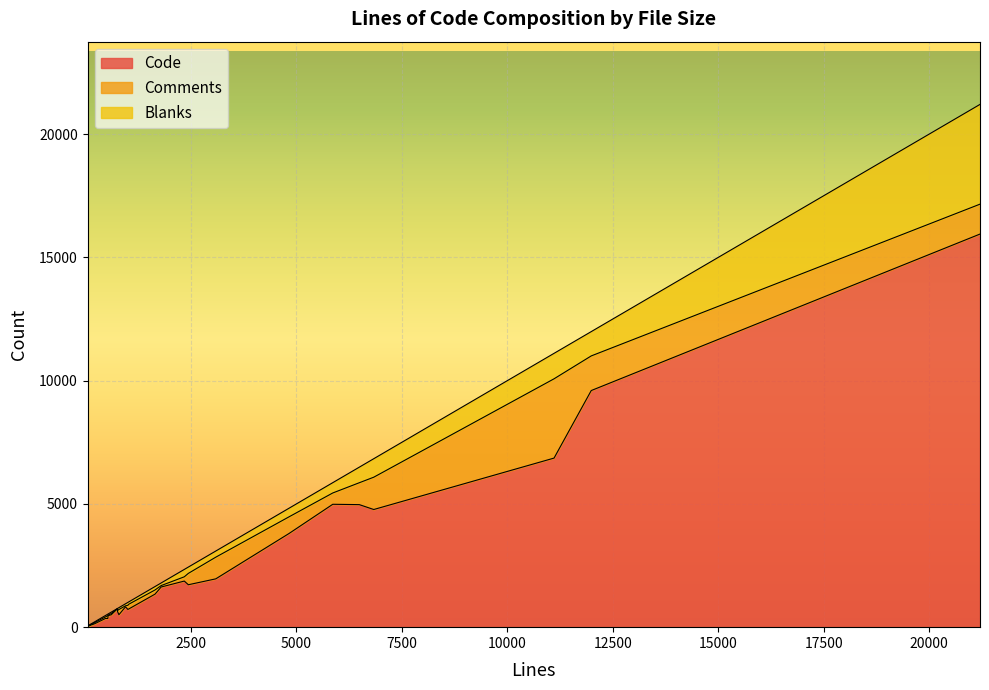

What is the difference between the maximum and second lowest values in the Code series?

15902